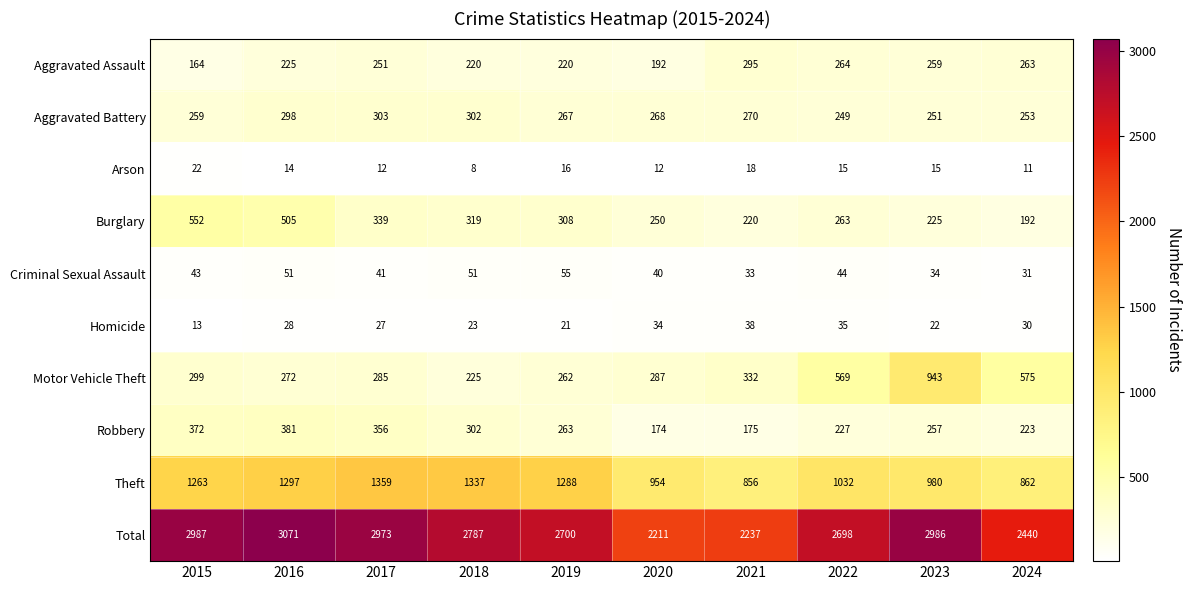

What is the difference between the highest and lowest values at 2016?

3057